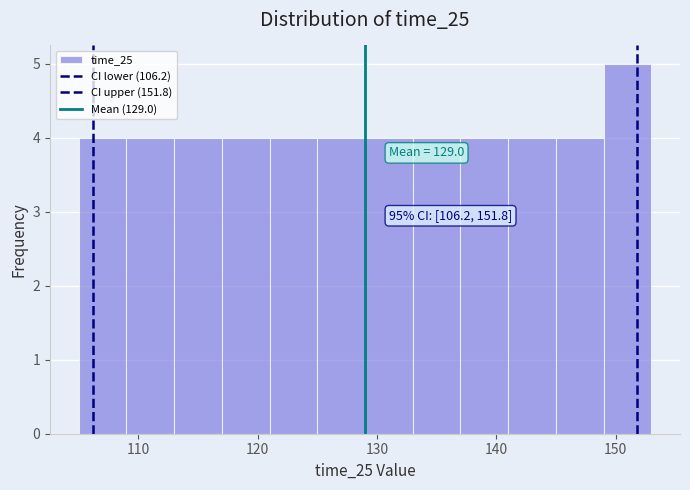

Which range on the x-axis has the tallest bar?

149 to 153